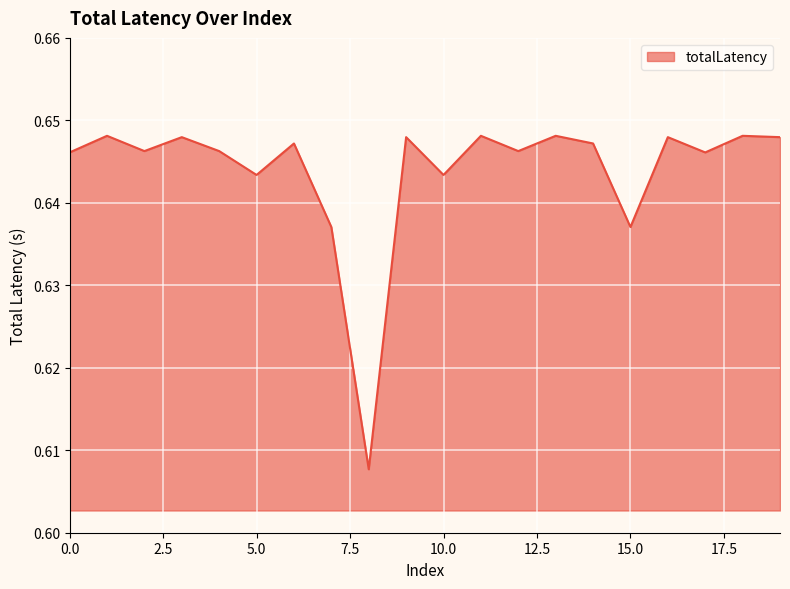

How many lines are shown in the chart?

1